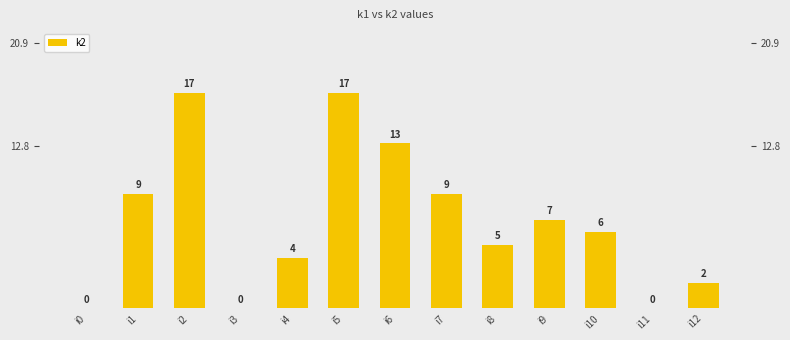

How many positive values are there?

10